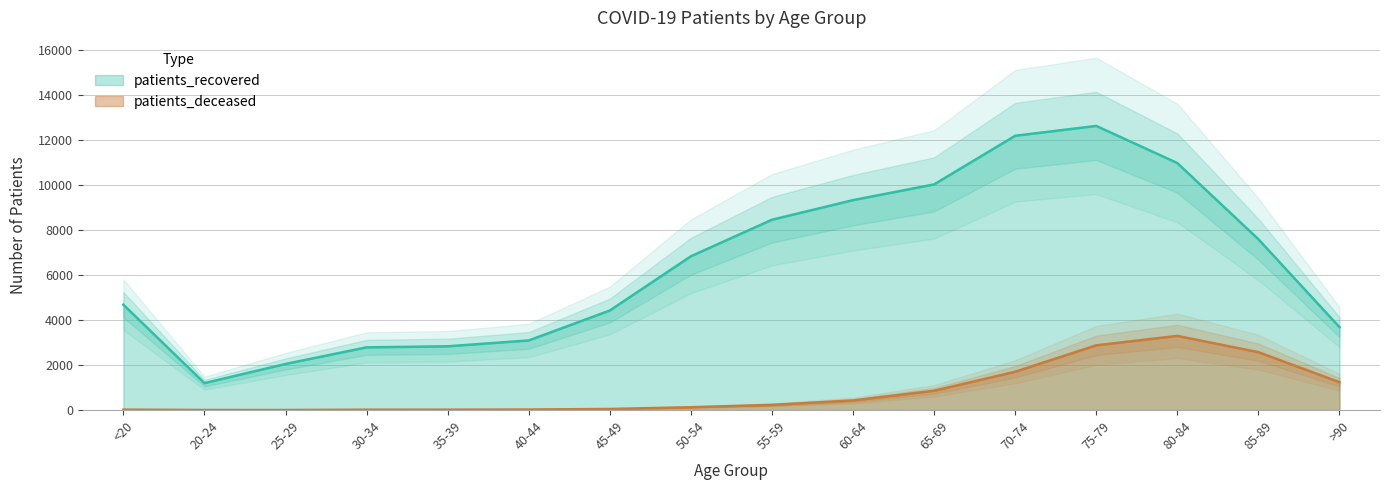

True or false: patients_deceased has a value of 4586 at 85-89.

False